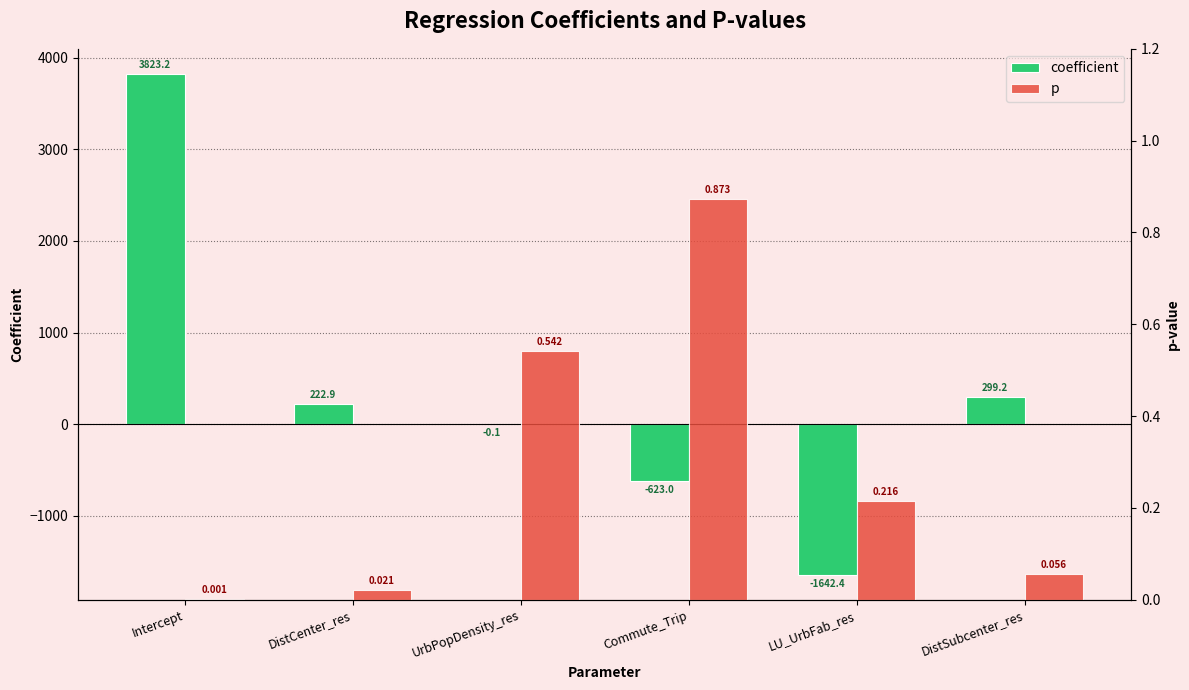

How many bars are there in total?

12